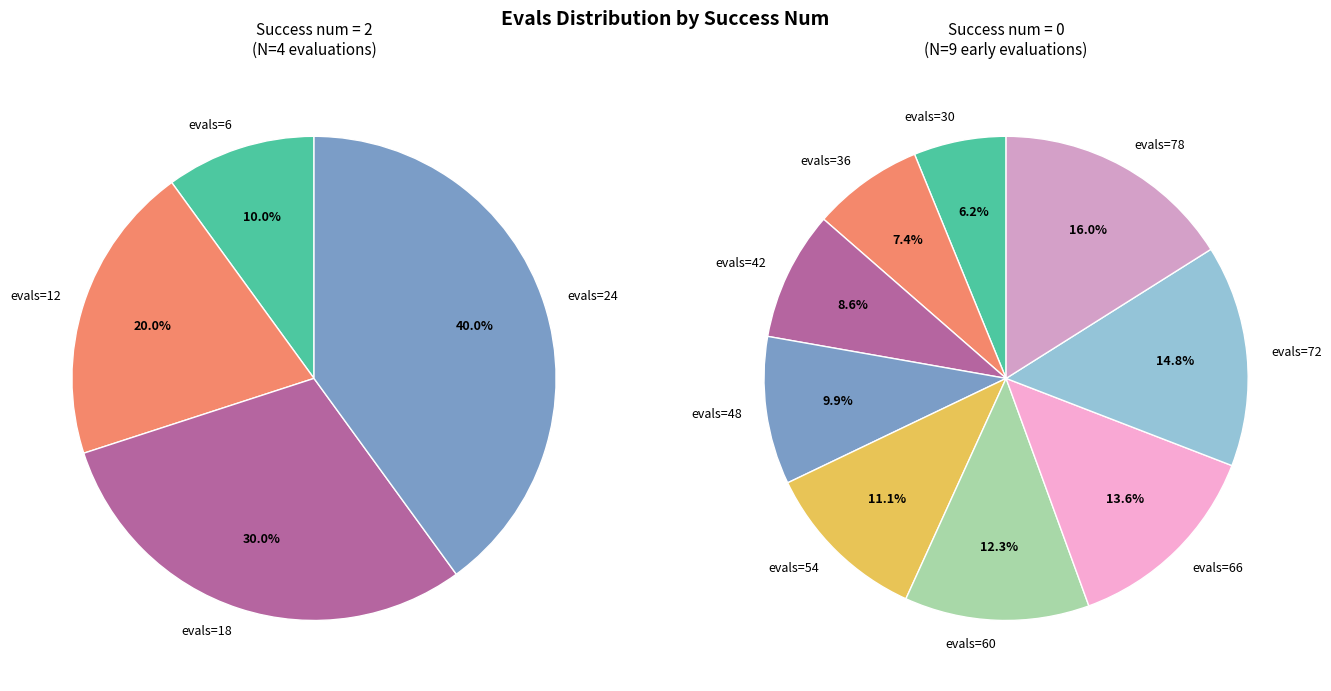

Does any single category account for the majority?

No